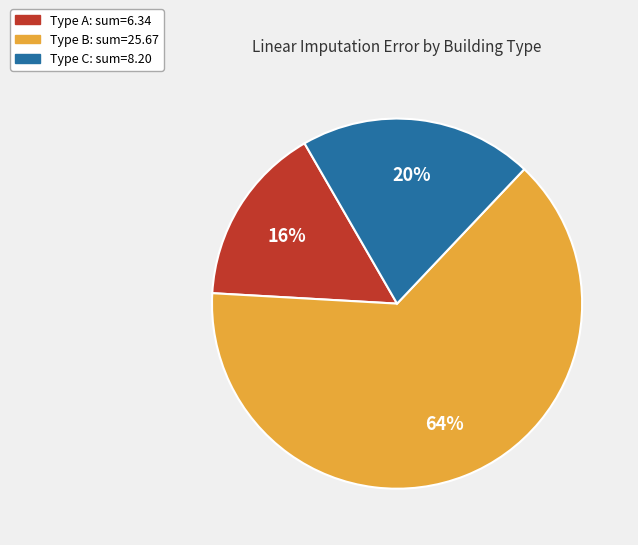

Is there any slice that represents more than half of the pie?

Yes